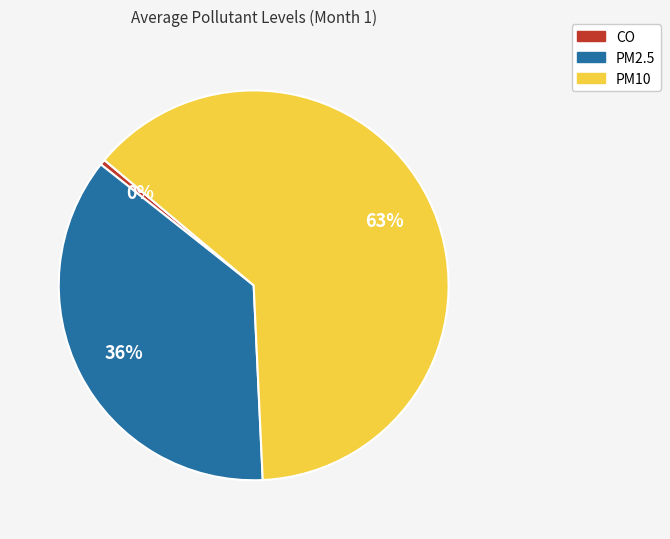

Does any single category account for the majority?

Yes